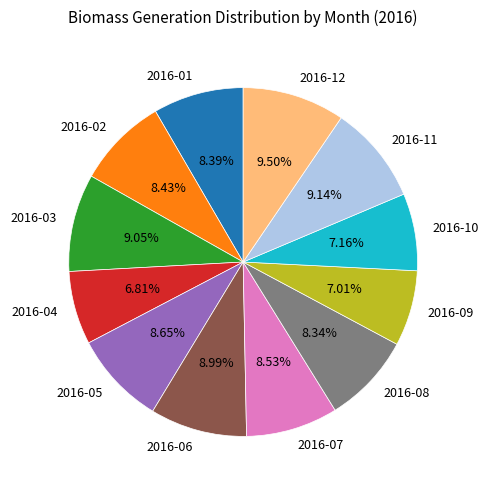

Is the sum of 2016-03 and 2016-01 greater than half?

No